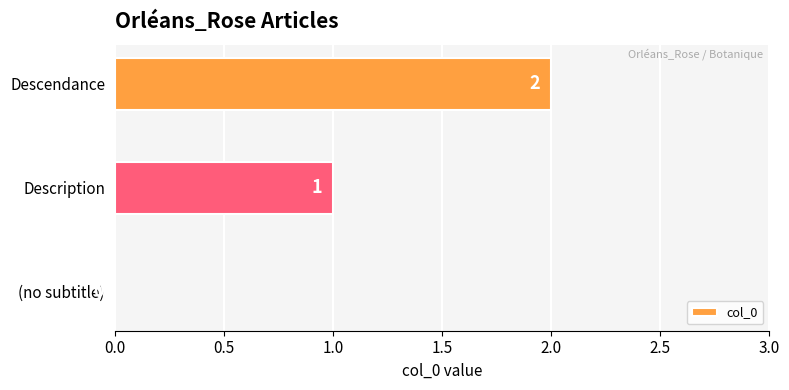

Between Description and Descendance, which is larger?

Descendance